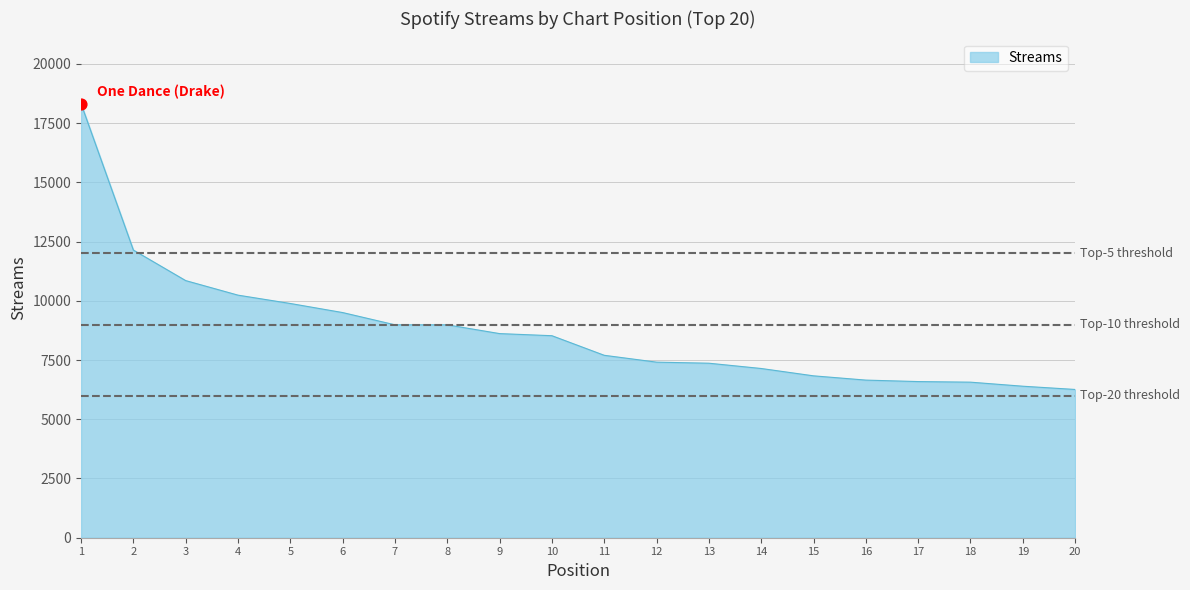

Between 18 and 12, which is larger?

12